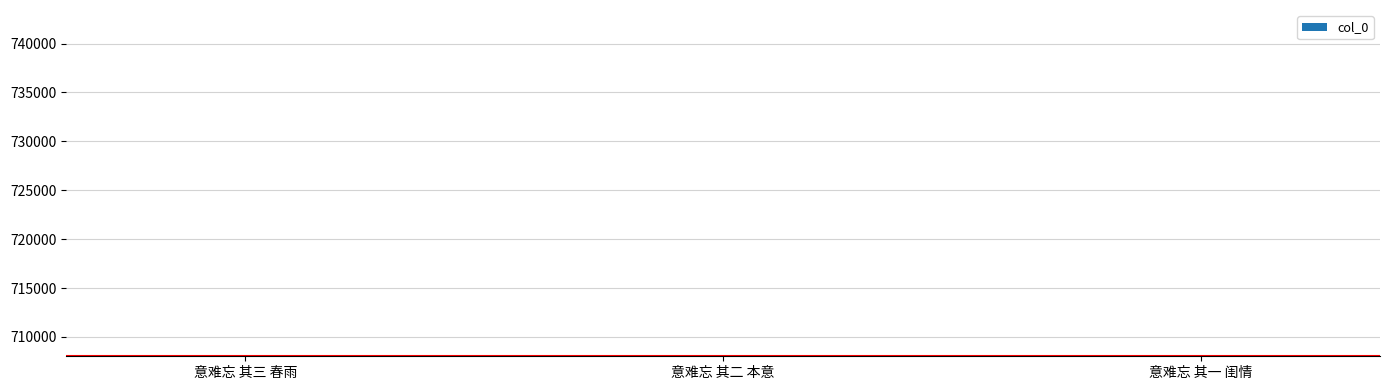

How many categories are shown in the chart?

3